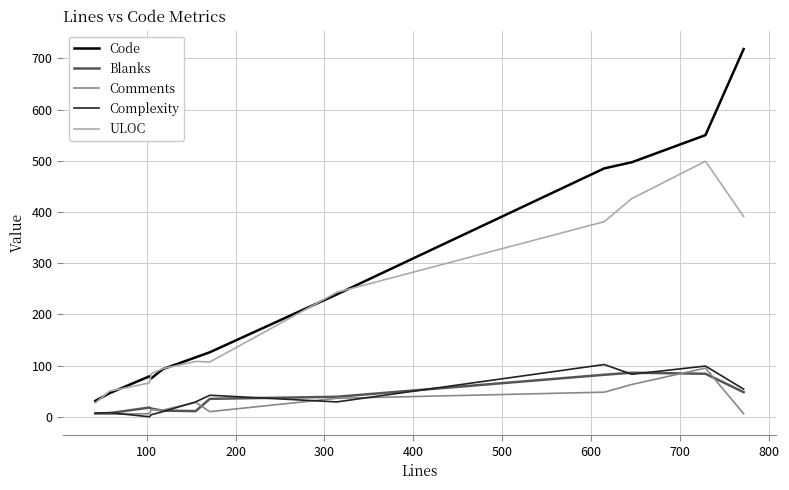

Which series has the largest range (max minus min)?

Code